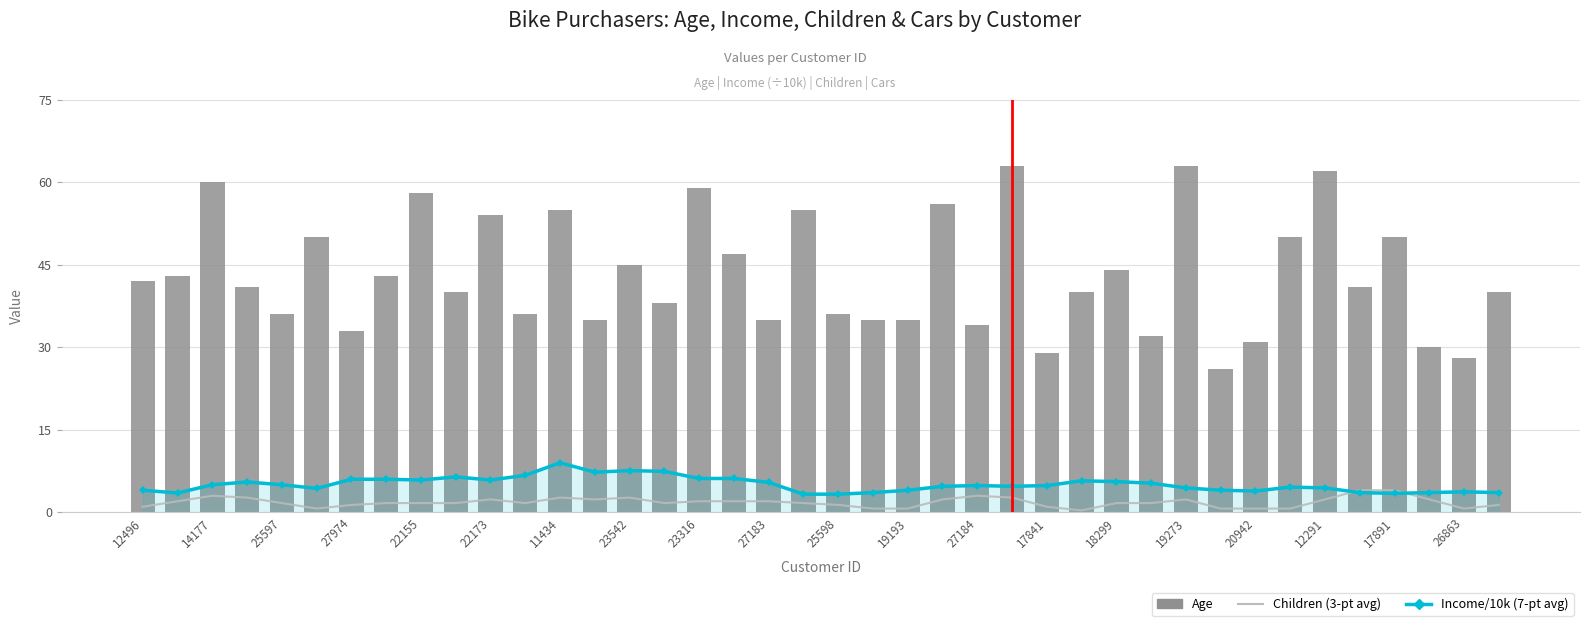

What are all the series names shown in the legend?

Children (3-pt avg), Income/10k (7-pt avg), Age